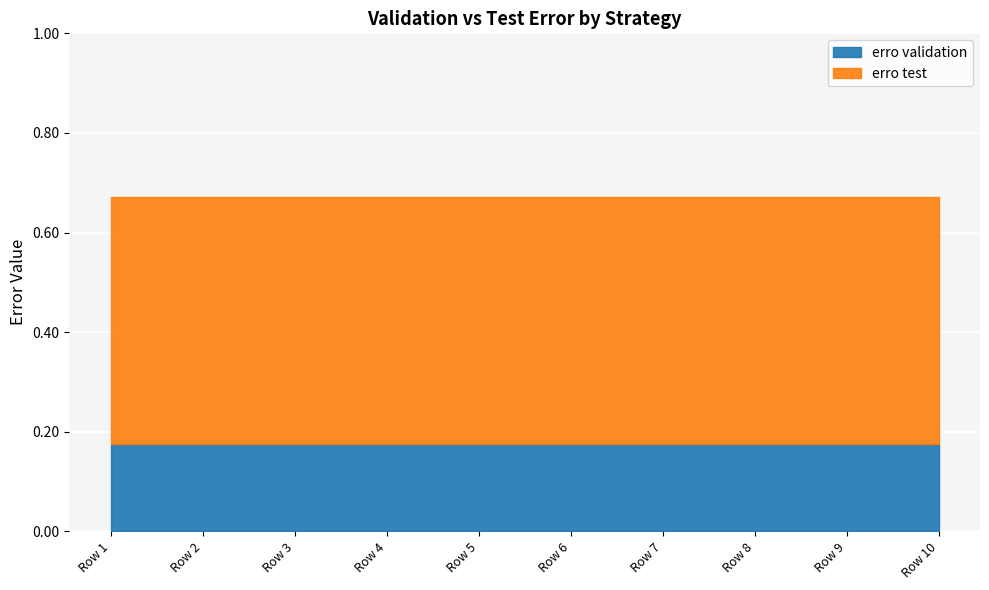

What value does the erro validation series have at Row 3?

0.2